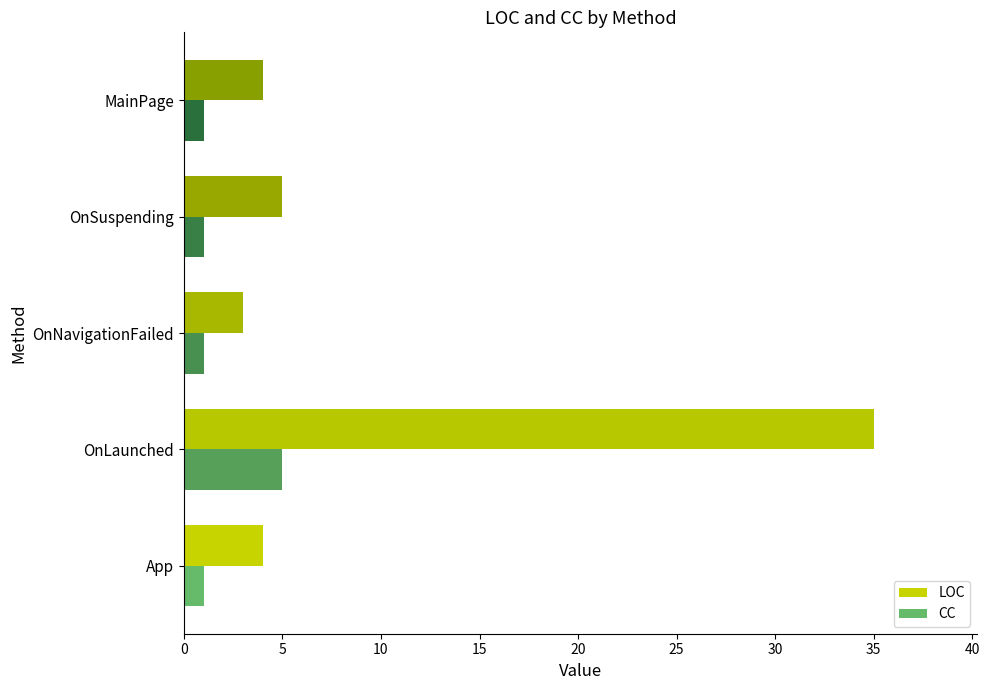

True or false: CC has a value of 1 at App.

True